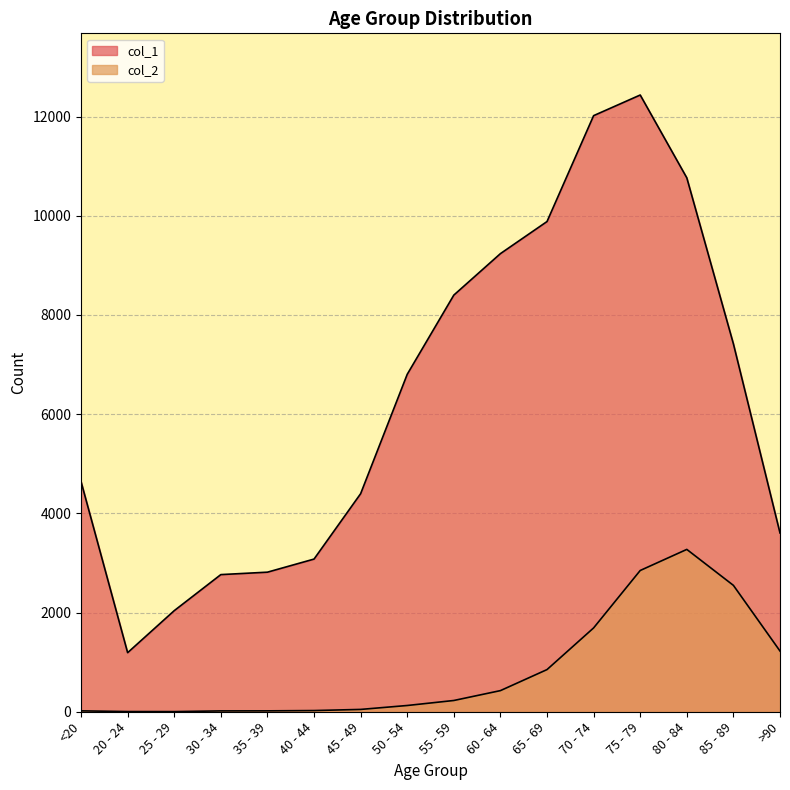

How many interior local peaks does the col_2 series have?

1